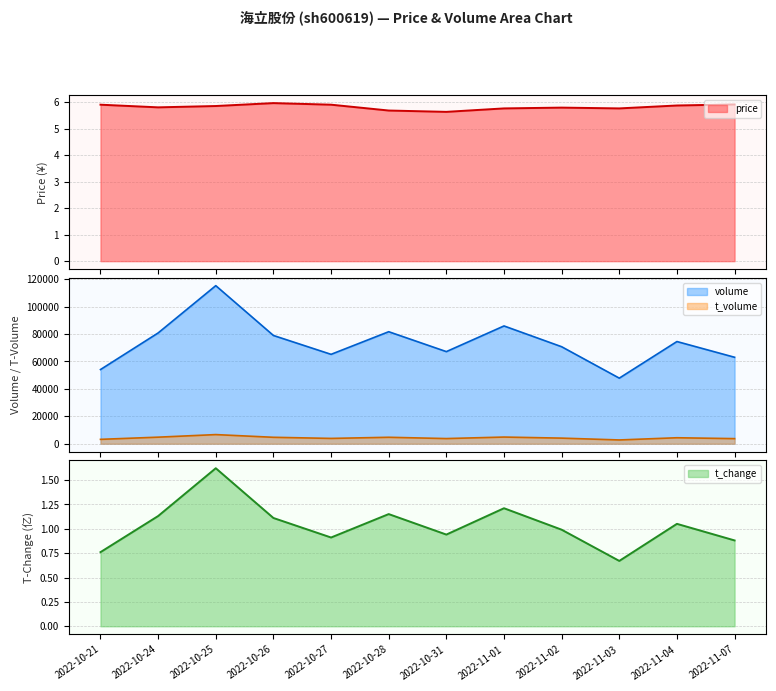

The value of price at 2022-10-26 is 6.0. True or false?

True